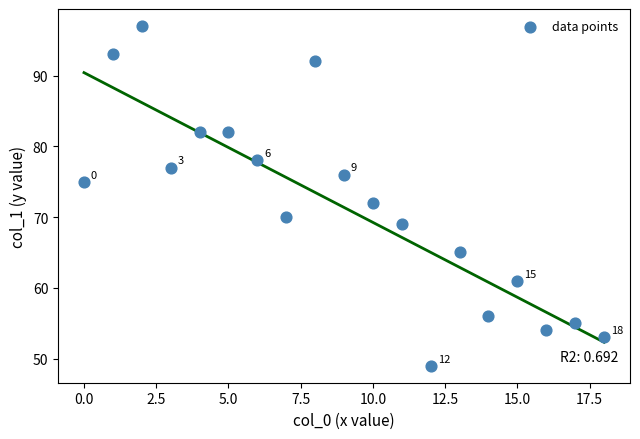

What Y value in the scatter plot is closest to 73?

72